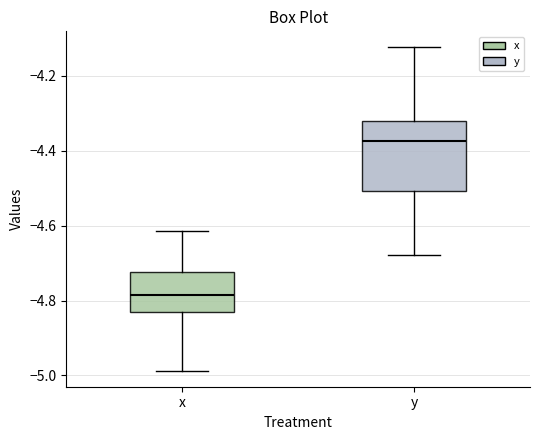

Reading left to right, read every box against the y-axis: the position of its median line, the range the box covers, and the ends of its whiskers. The values are not printed on the chart, so give them approximately, as read against the axis.

x: median -4.78, box -4.82 to -4.72, whiskers -4.98 to -4.62
y: median -4.38, box -4.50 to -4.32, whiskers -4.68 to -4.12